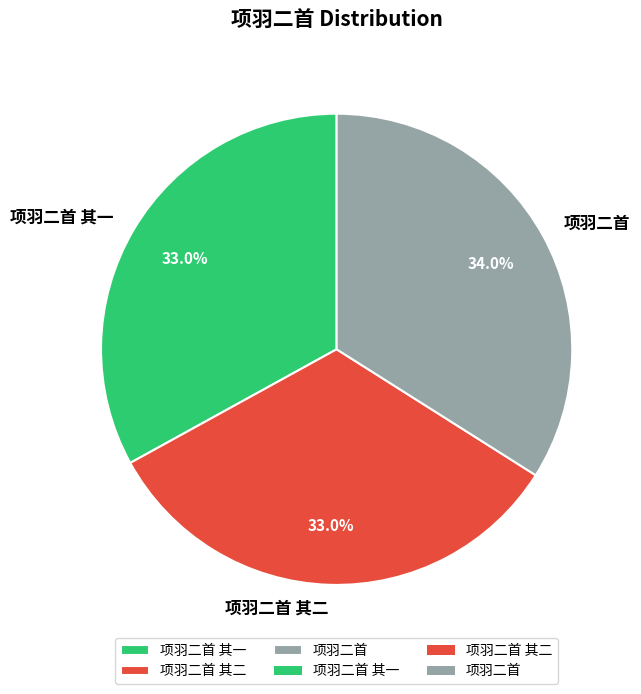

Which slice is the largest?

项羽二首